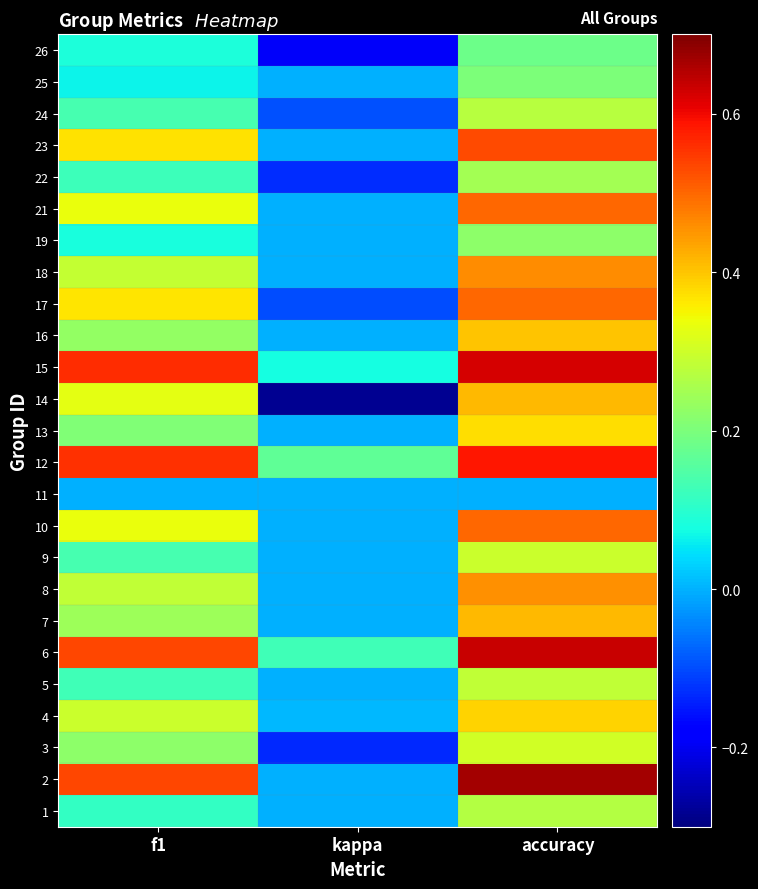

What is the greatest value displayed?

0.7